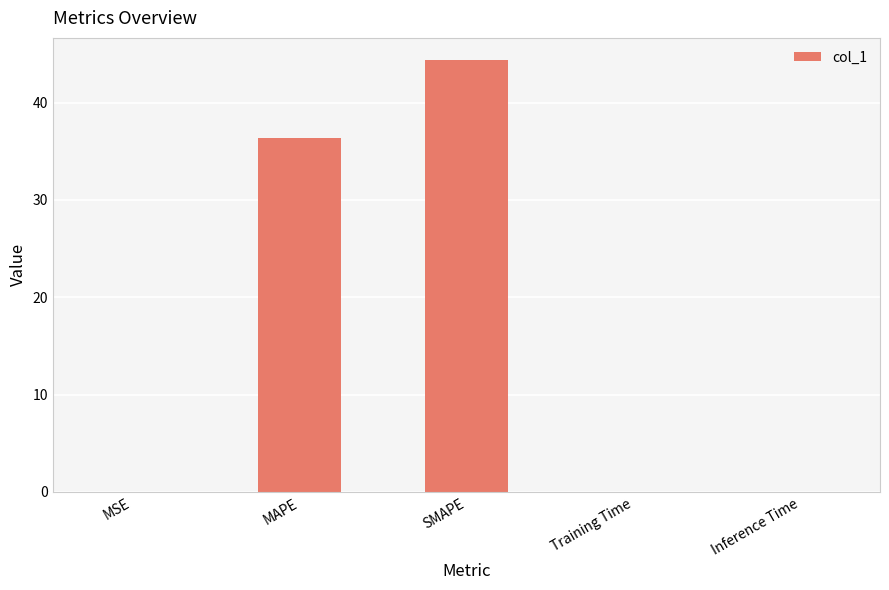

What is the average value?

16.2